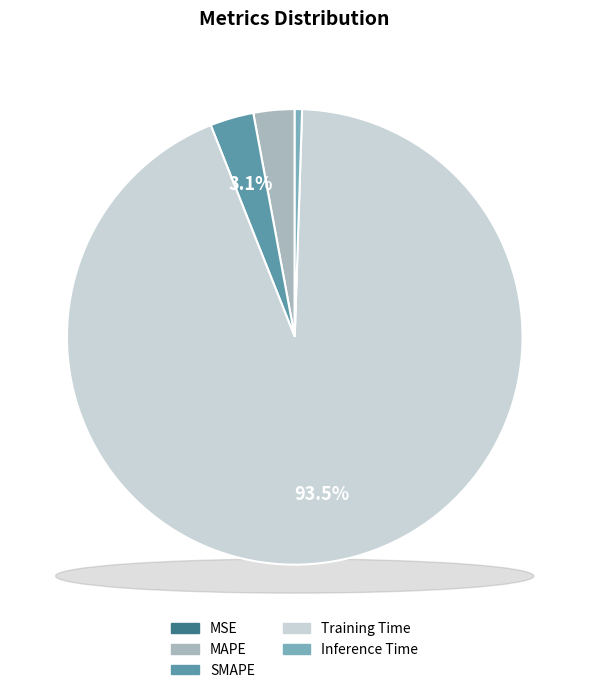

The SMAPE slice represents 1% of the pie. True or false?

False